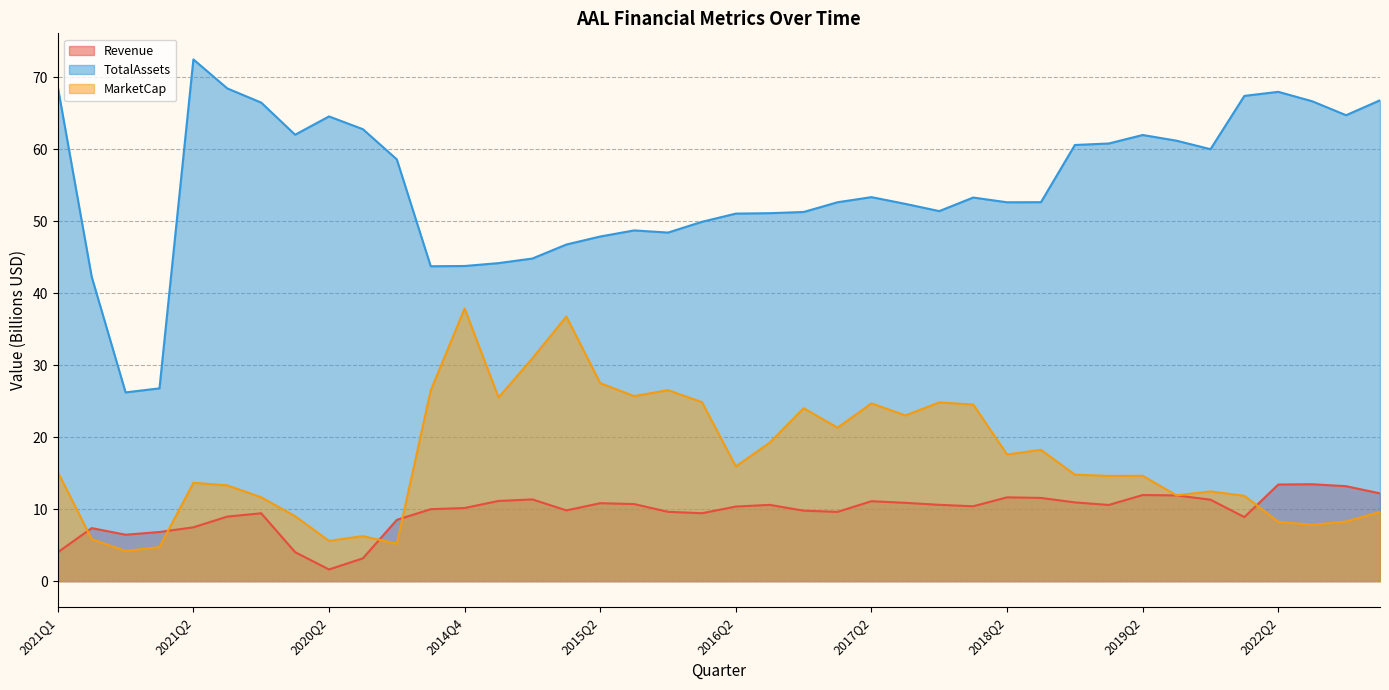

What is the maximum value shown in the chart?

72.5